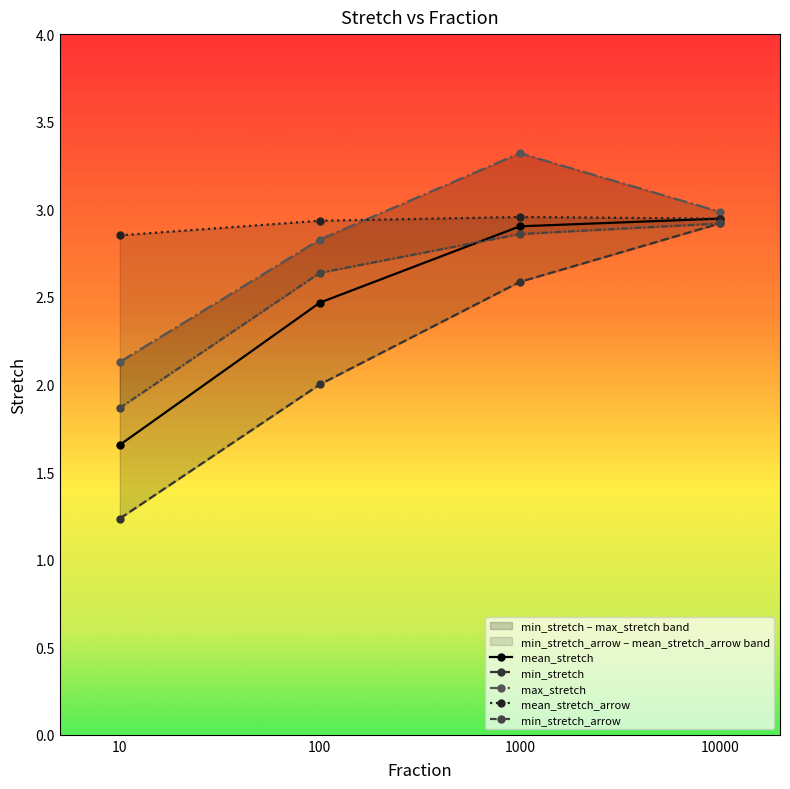

True or false: mean_stretch and min_stretch intersect in this chart.

False